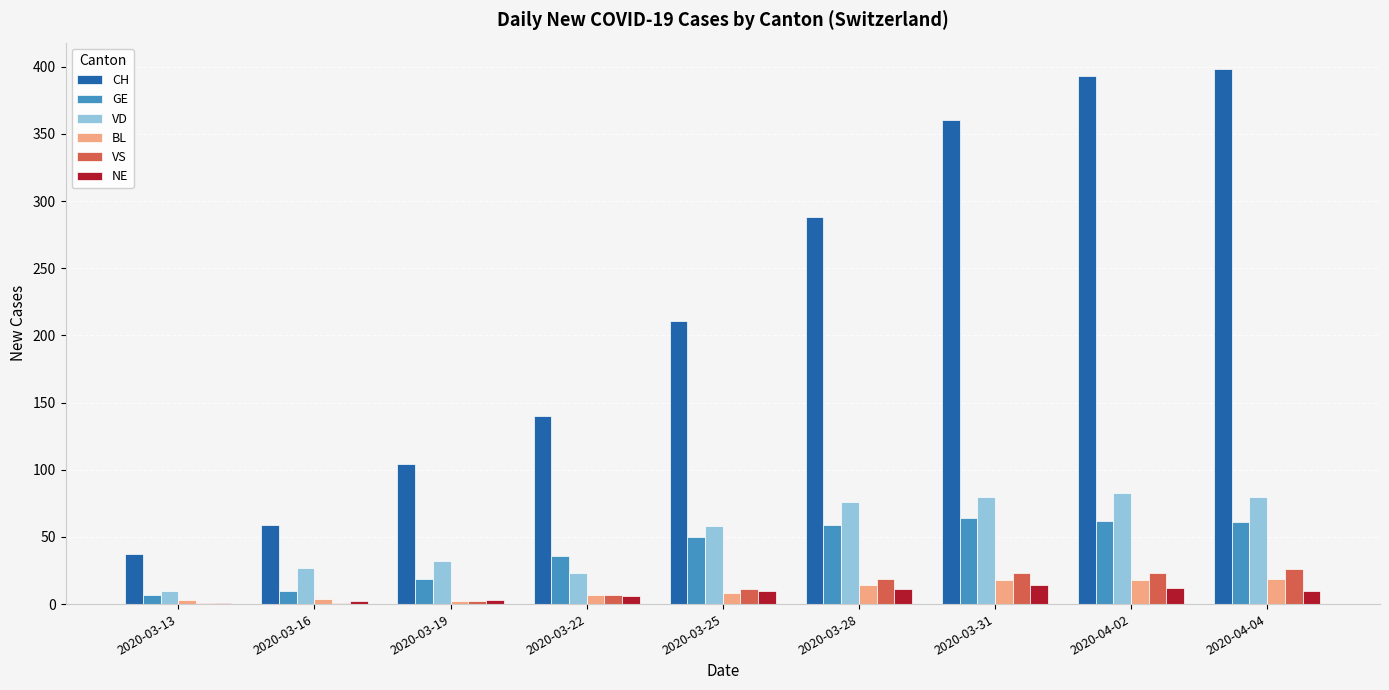

How many groups of bars are there?

9